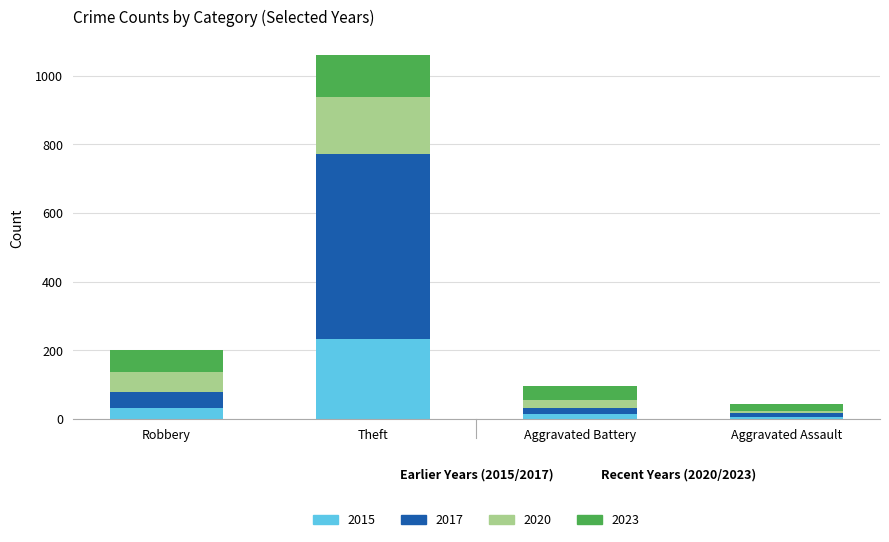

What is the sum of all 2015 values?

282